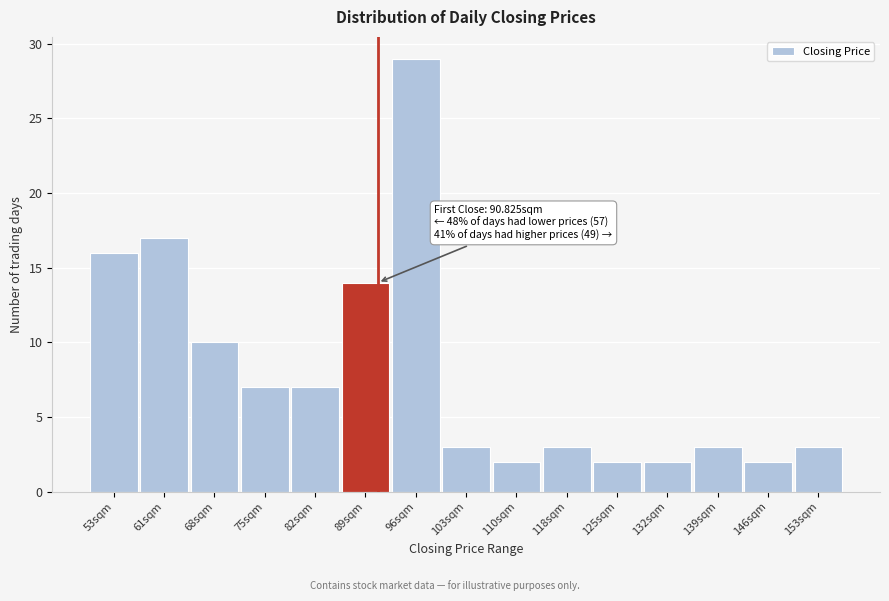

Which range on the x-axis has the tallest bar?

93 to 100